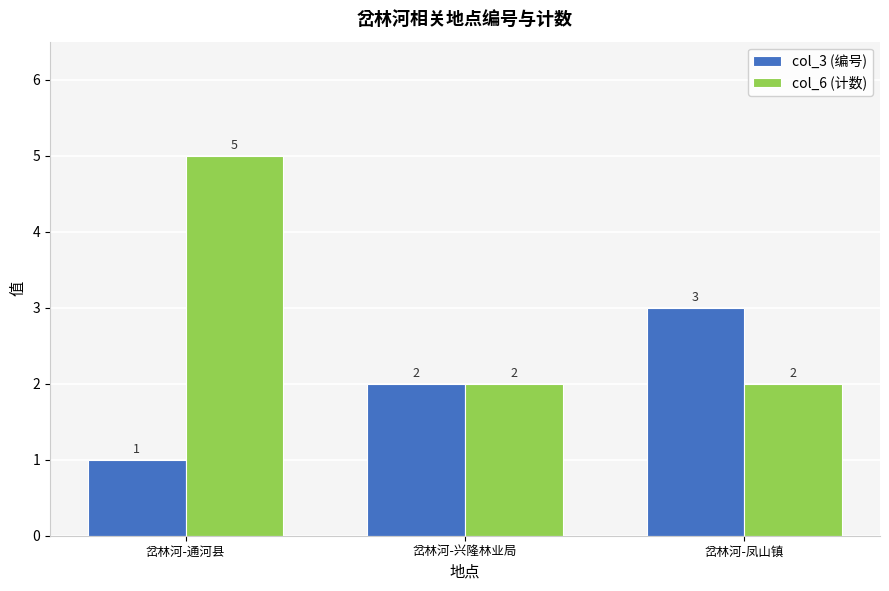

What is the average value of the col_6 (计数) series?

3